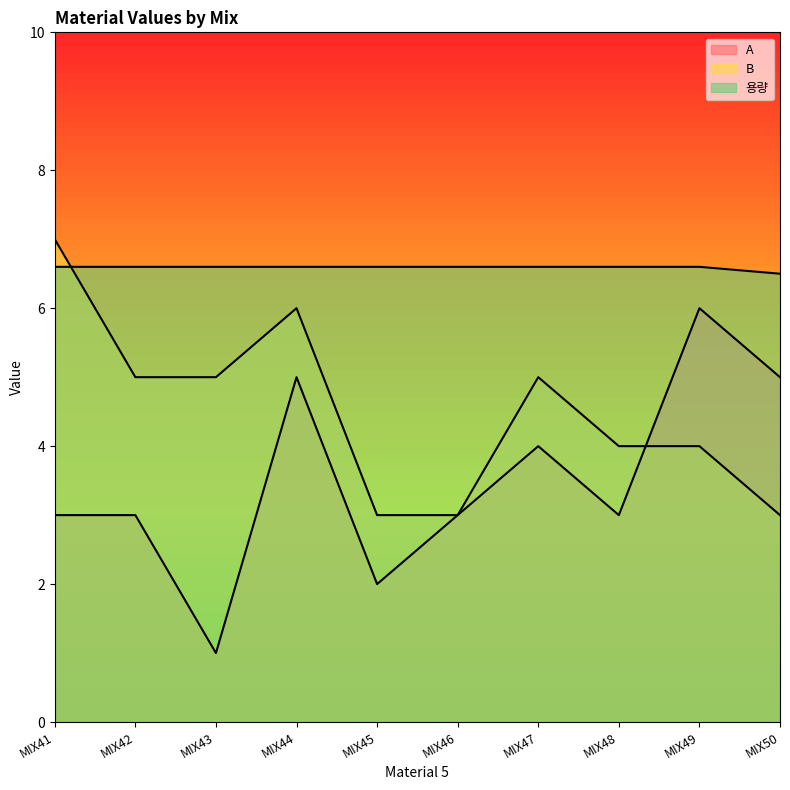

What is the difference between the second highest and minimum values in the 용량 series?

0.1